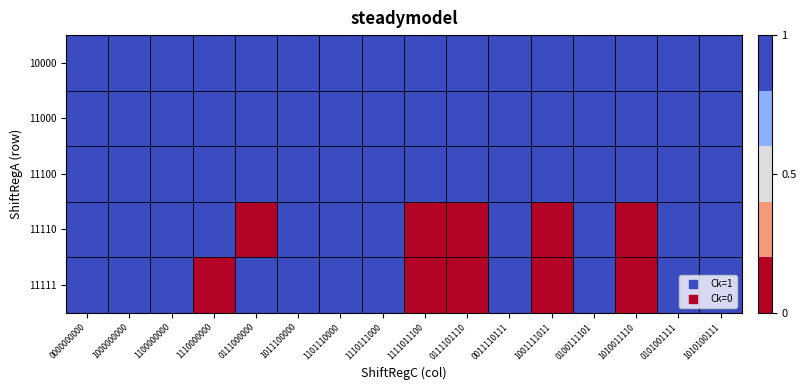

Rank the series at 1001111011 from highest to lowest value.

10000, 11000, 11100, 11110, 11111